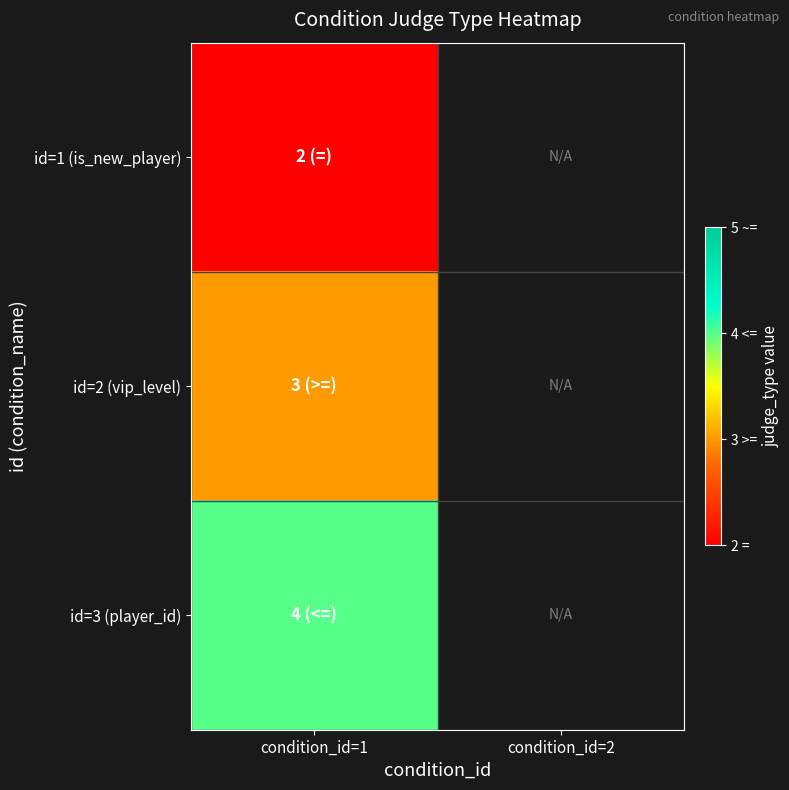

Which has a higher value, condition_id=2 or condition_id=1?

condition_id=1